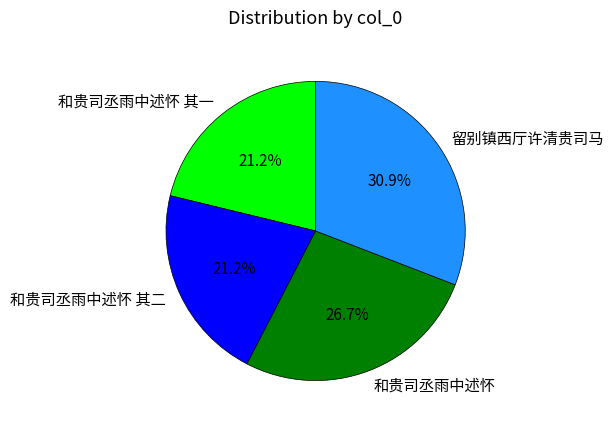

How many slices are in this pie chart?

4